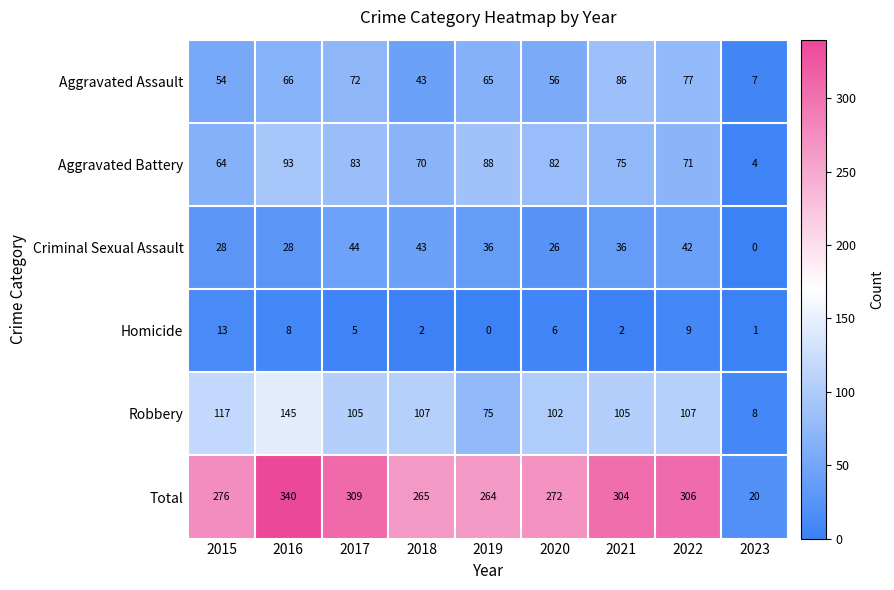

Between 2018 and 2023, which series saw the biggest shift?

Total